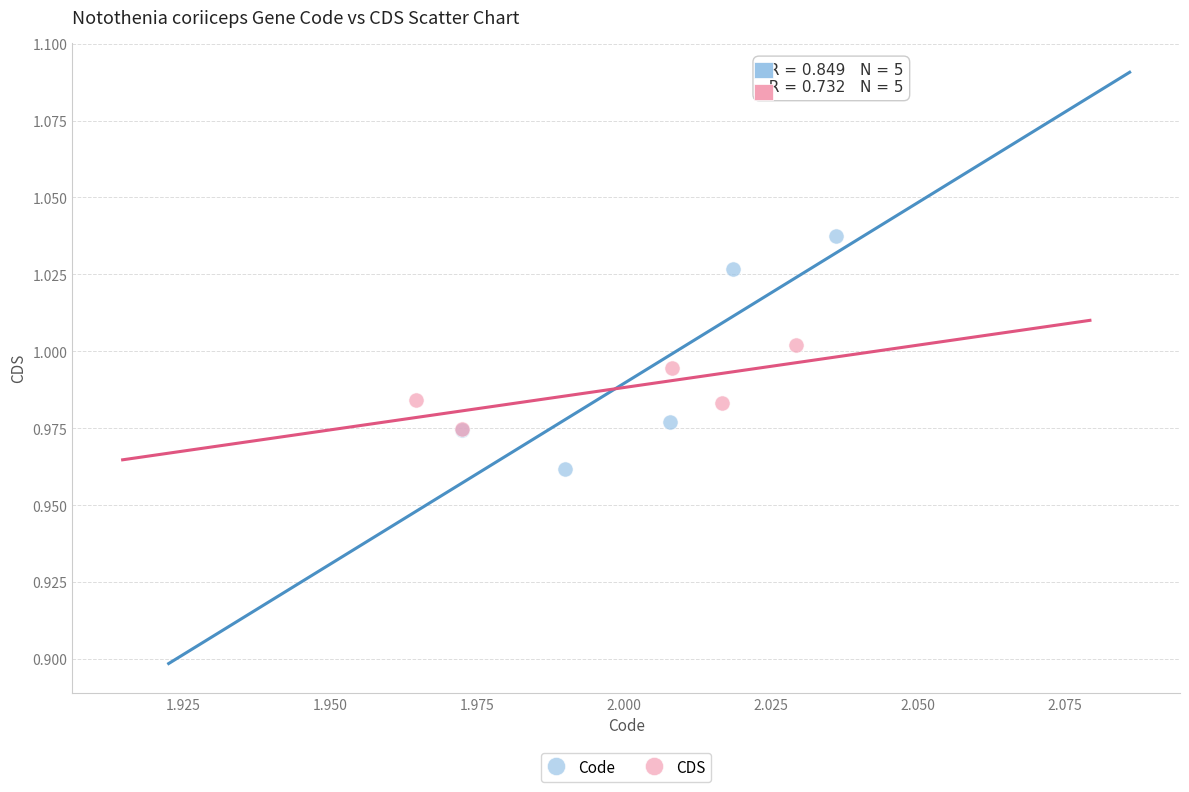

Which series contains the lowest Y value?

Code